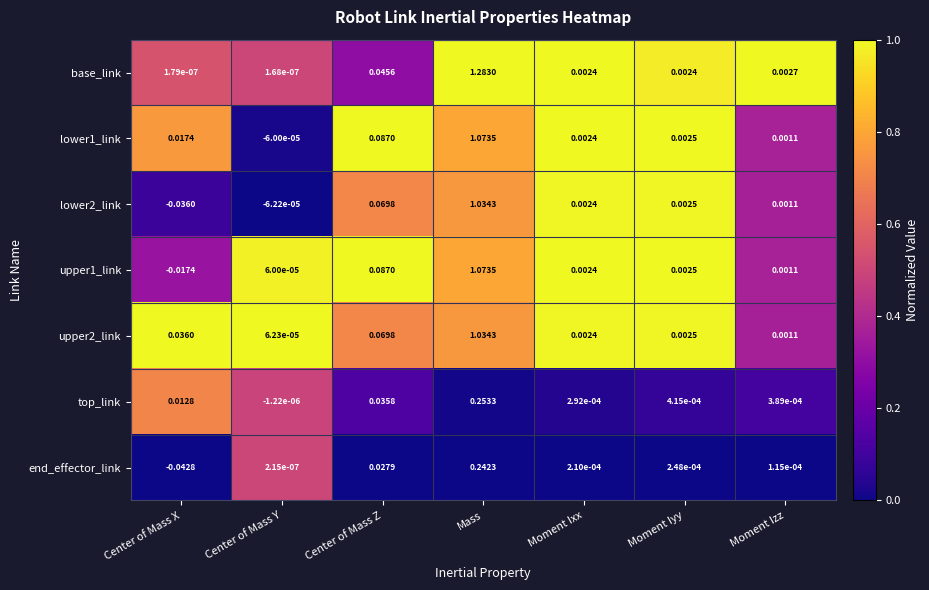

Which series has the widest spread of values?

base_link